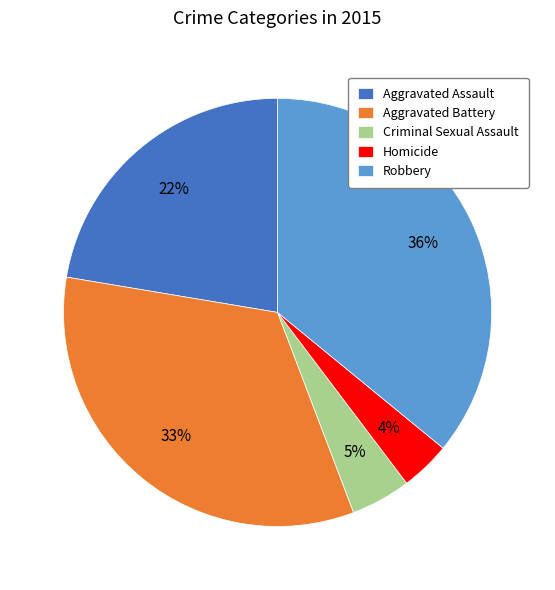

Do Aggravated Battery and Robbery together represent more than half of the pie?

Yes